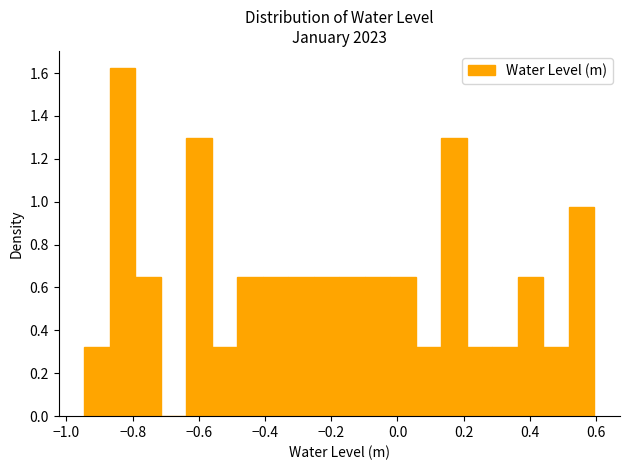

Read against the x-axis, roughly where is the centre of the tallest bar?

-0.84